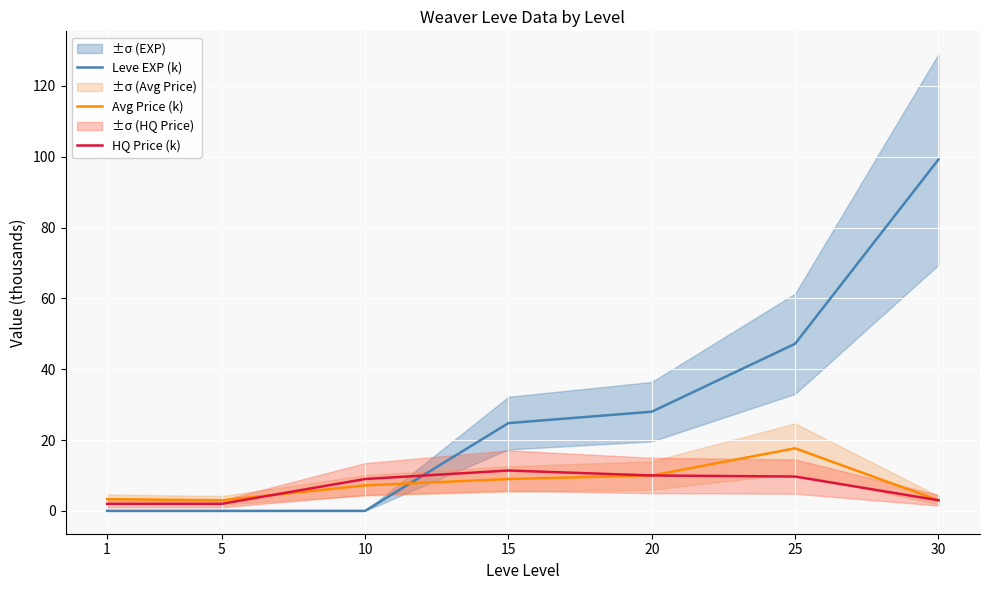

Reading right to left, transcribe all the data shown in this chart.

Leve EXP (k): 30=99.2	25=47.2	20=28.0	15=24.8	10=0.0	5=0.0	1=0.0
Avg Price (k): 30=3.0	25=17.7	20=10.0	15=9.0	10=7.2	5=3.0	1=3.3
HQ Price (k): 30=3.0	25=9.7	20=10.0	15=11.4	10=9.0	5=2.0	1=2.0